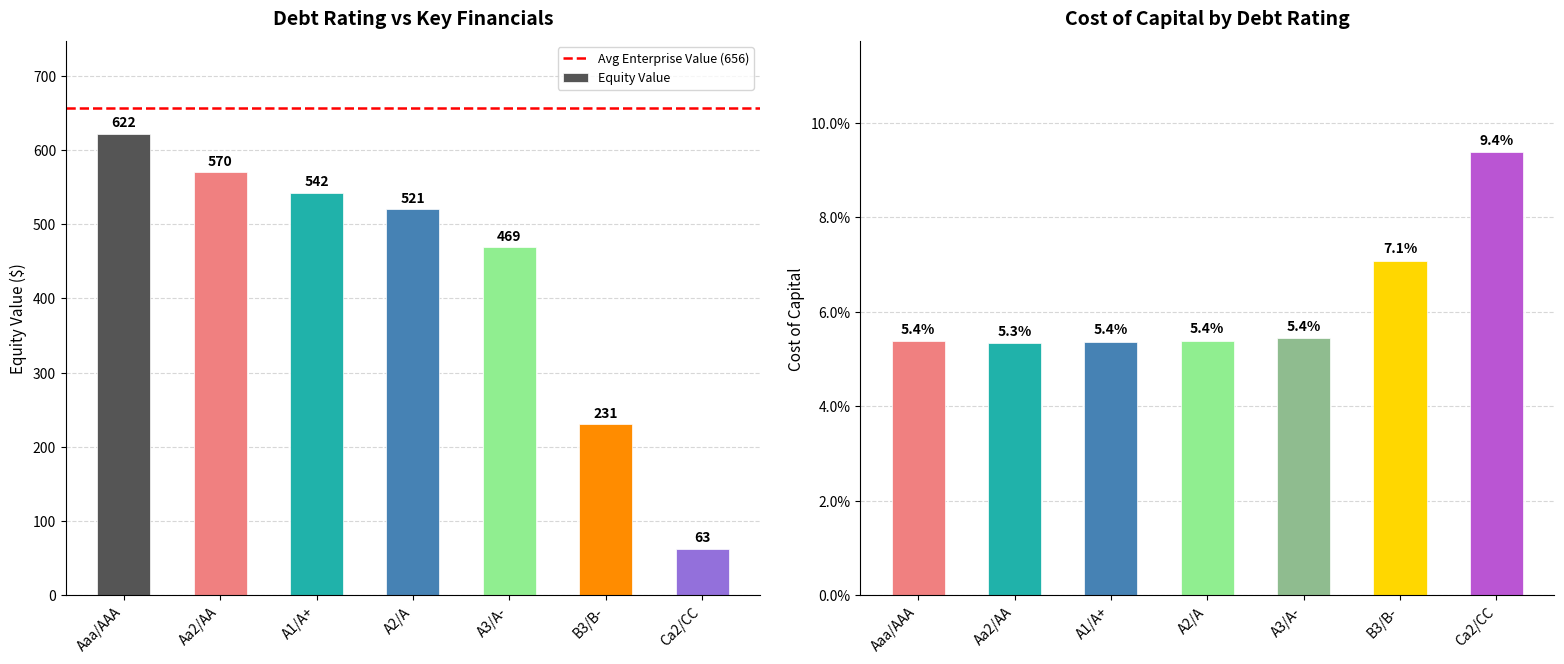

Which category has the lowest value in the Equity Value series?

Ca2/CC